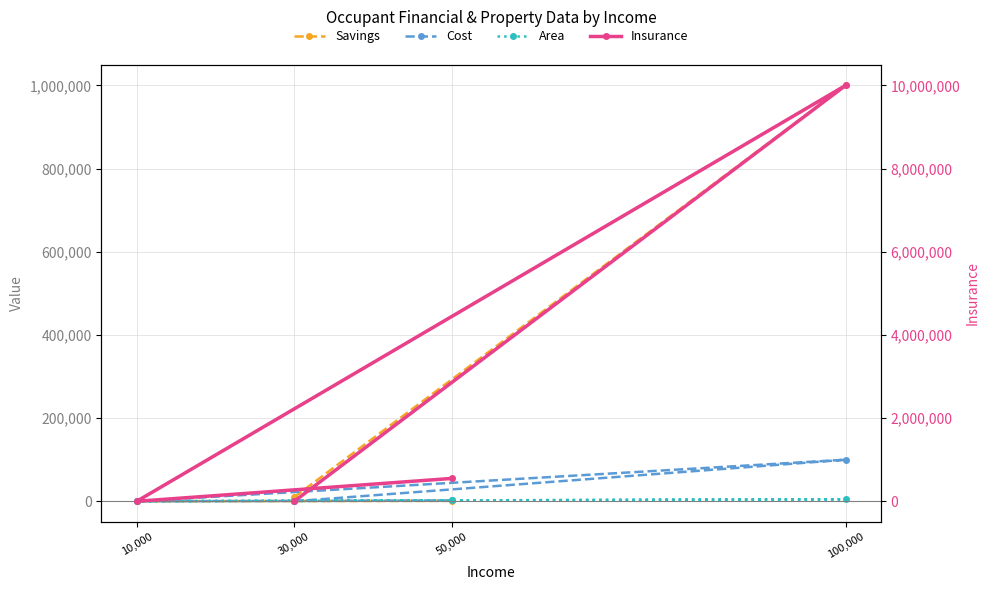

At which label does Savings reach its peak?

100,000